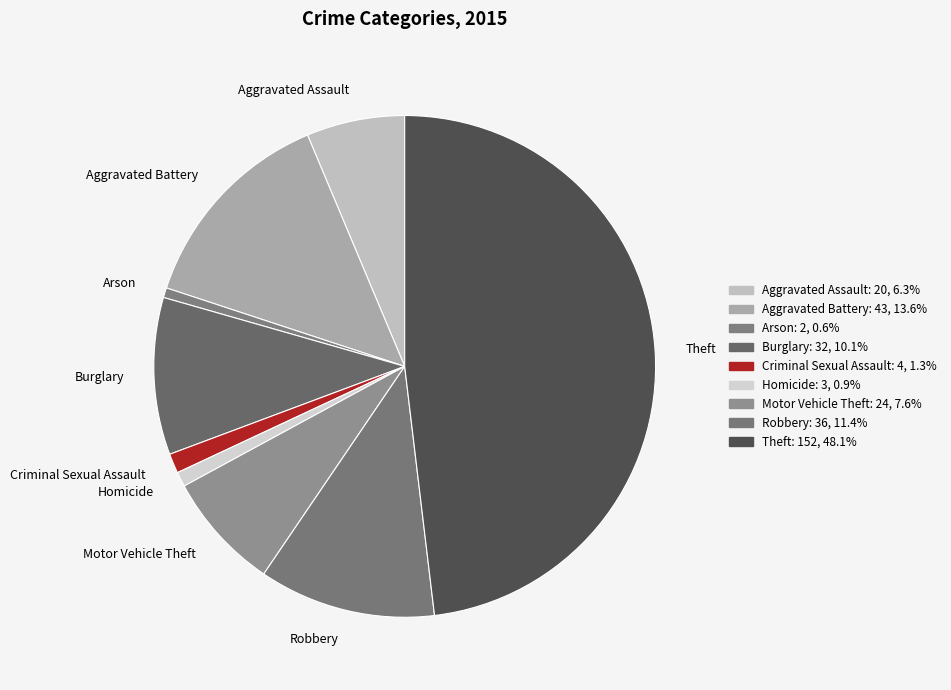

Between Aggravated Assault and Homicide, which is larger?

Aggravated Assault